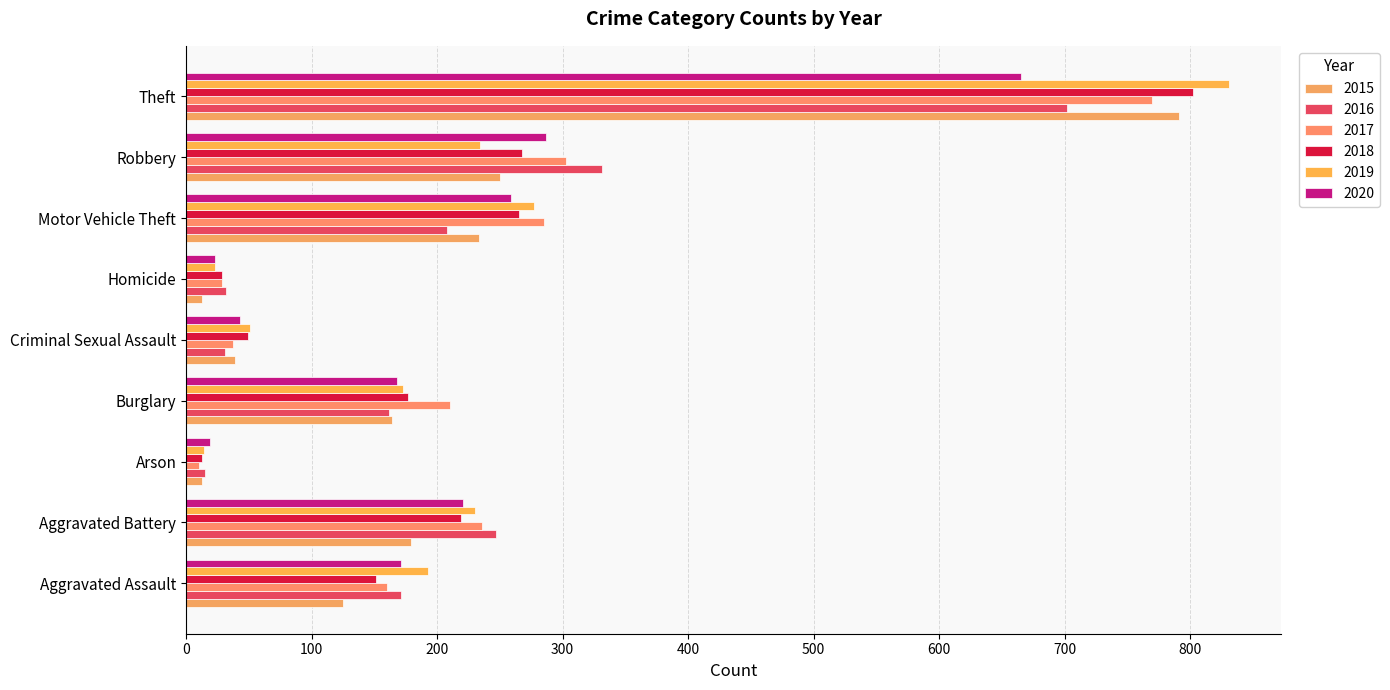

What is the difference between the maximum and second lowest values in the 2015 series?

778